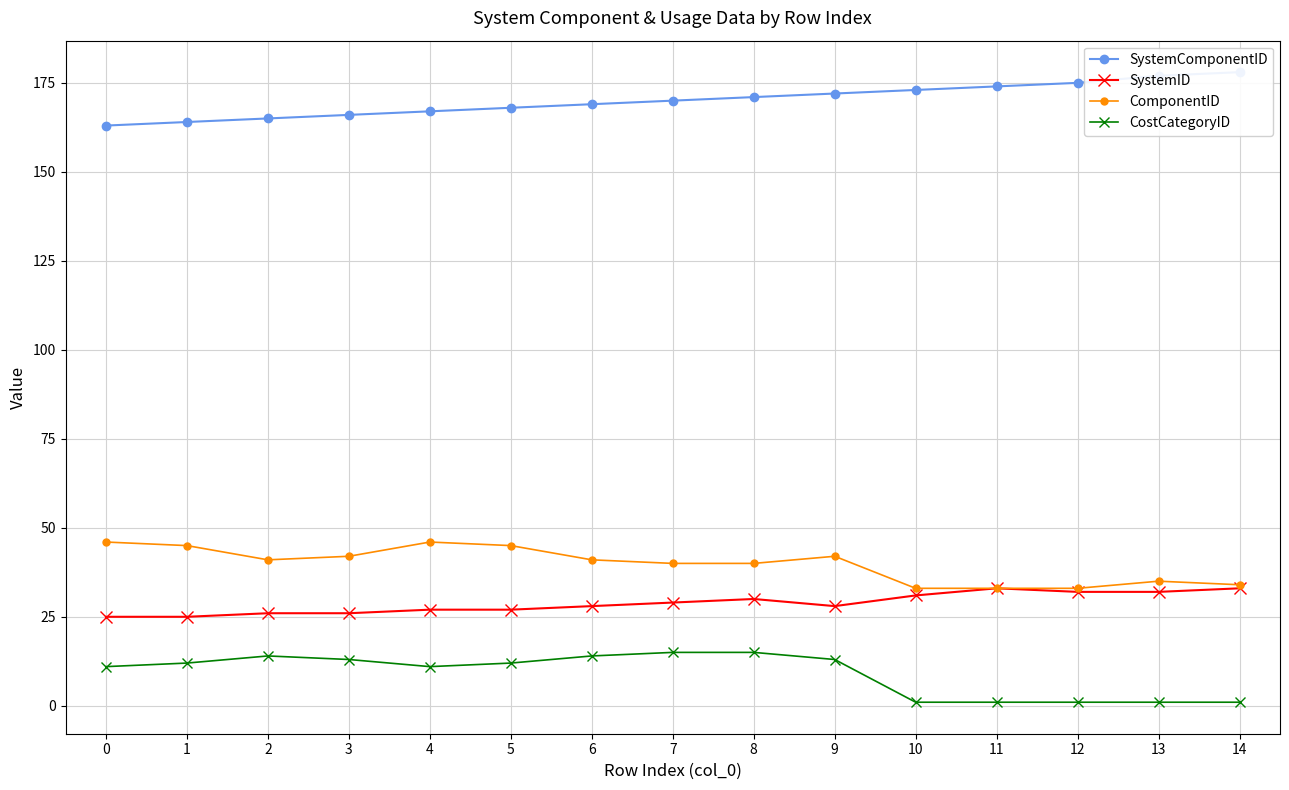

What is the approximate value of CostCategoryID at 9, to the nearest 5?

15